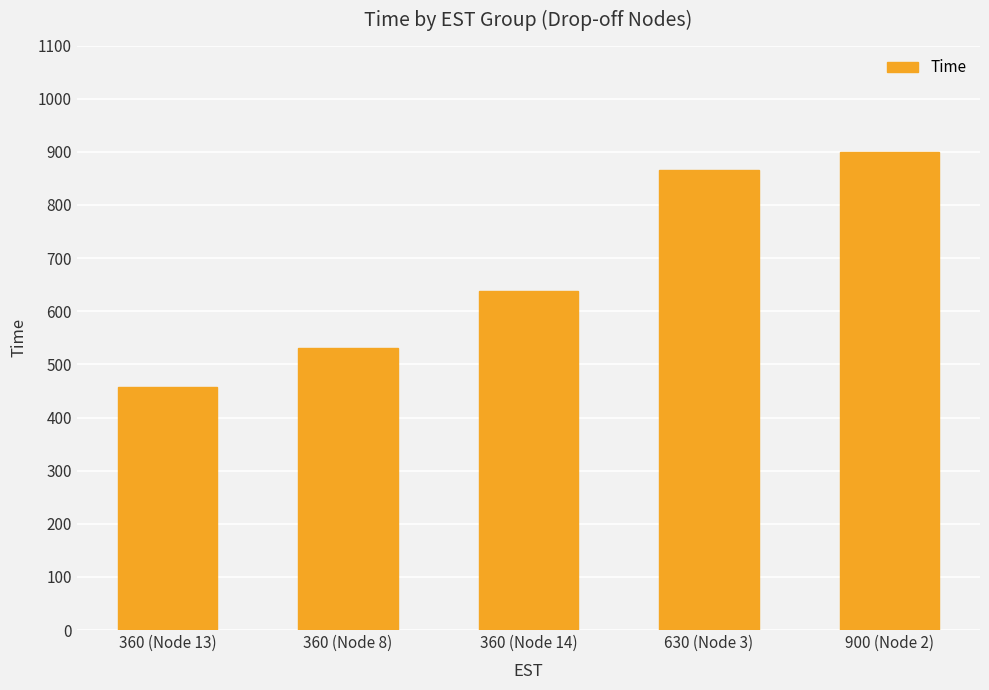

Approximately how many times larger is the value at 360 (Node 13) compared to 360 (Node 14)?

0.7